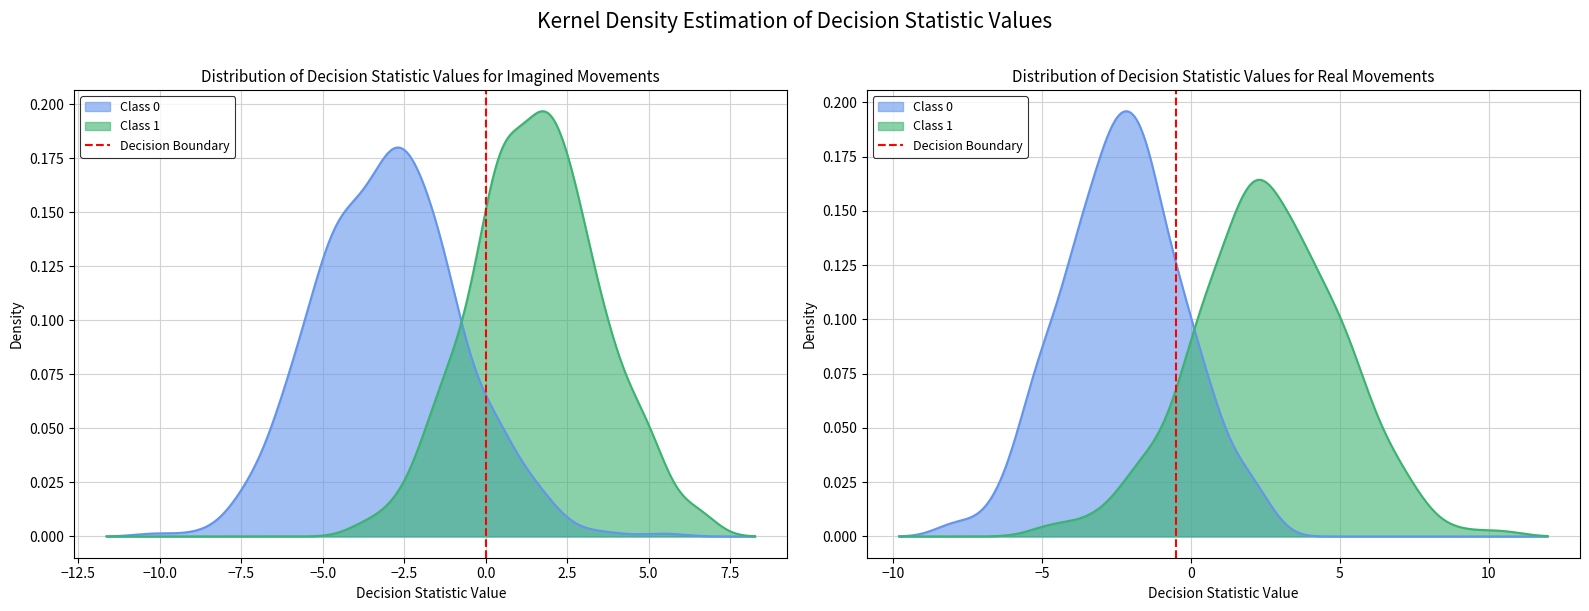

True or false: the data shows 0 at −15.0.

True